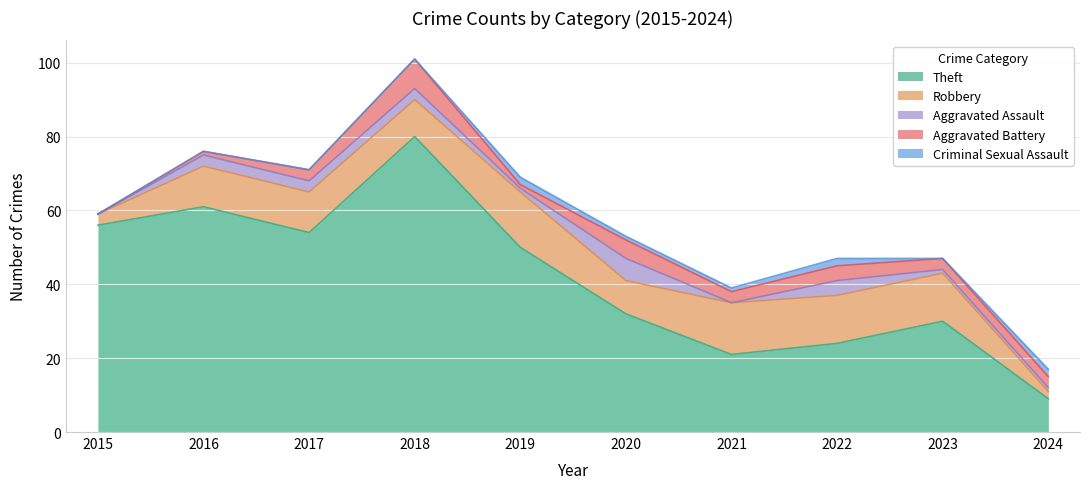

At which label is Robbery closest to 8?

2020